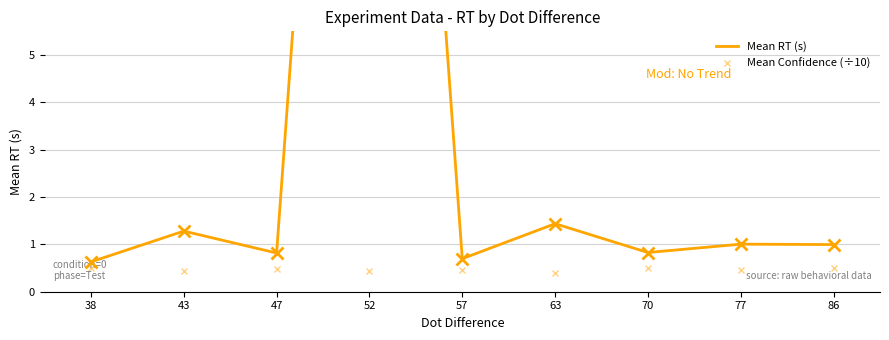

How many series are shown in this chart?

2